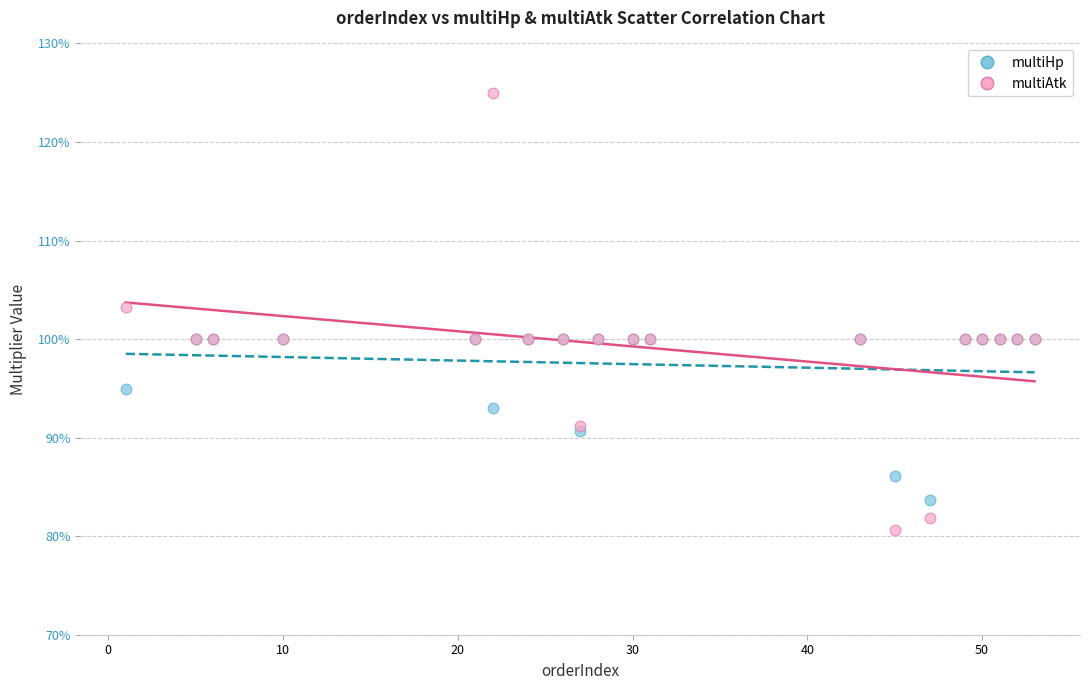

Which series contains the lowest Y value?

multiAtk